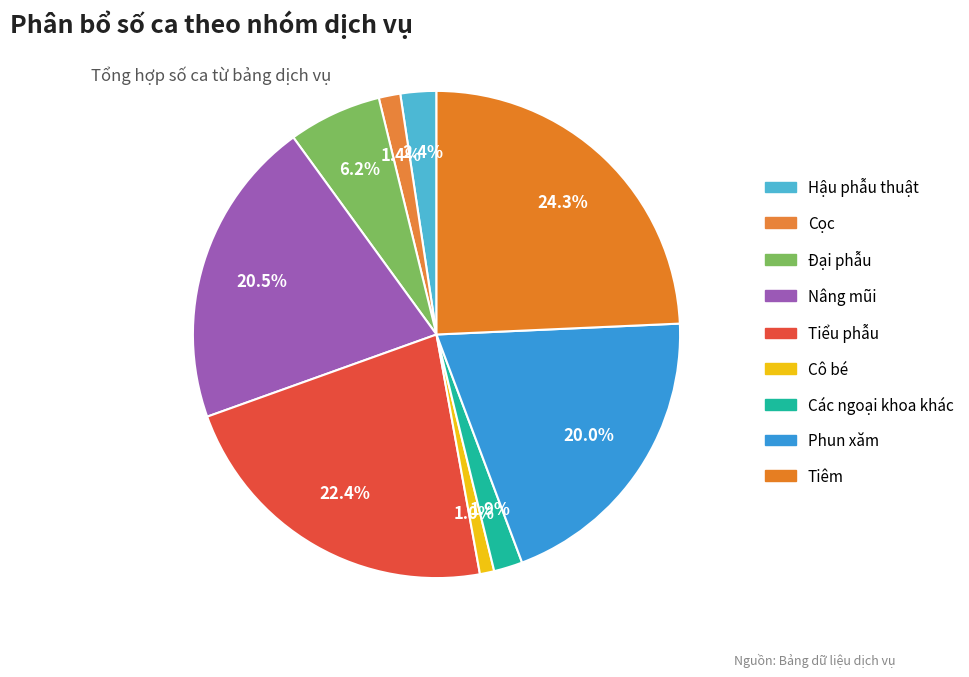

To the nearest percent, what percentage of the pie is Đại phẫu?

6%